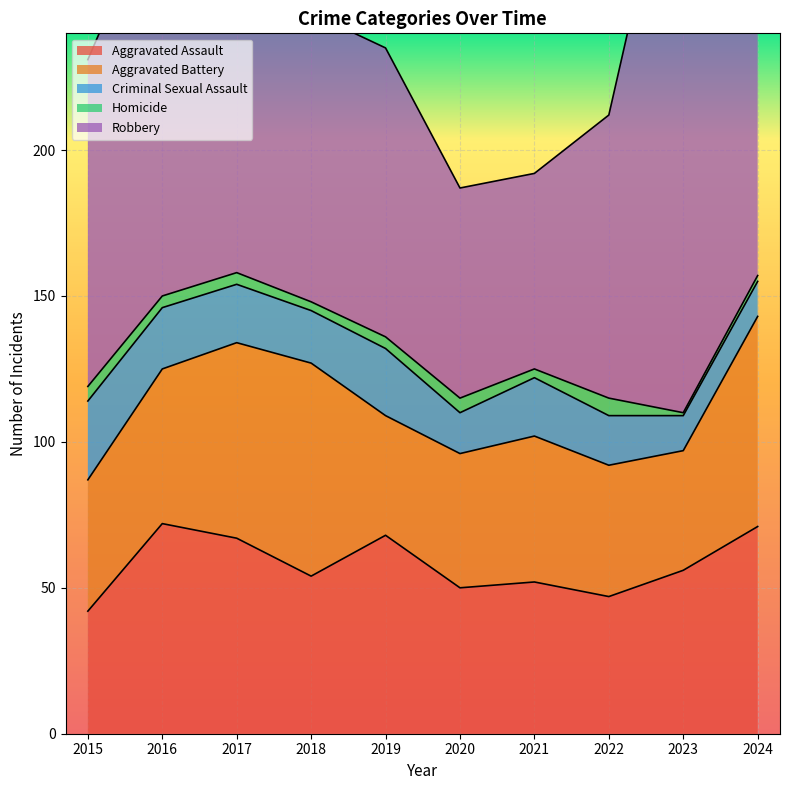

Where is the first local maximum for Homicide?

2020